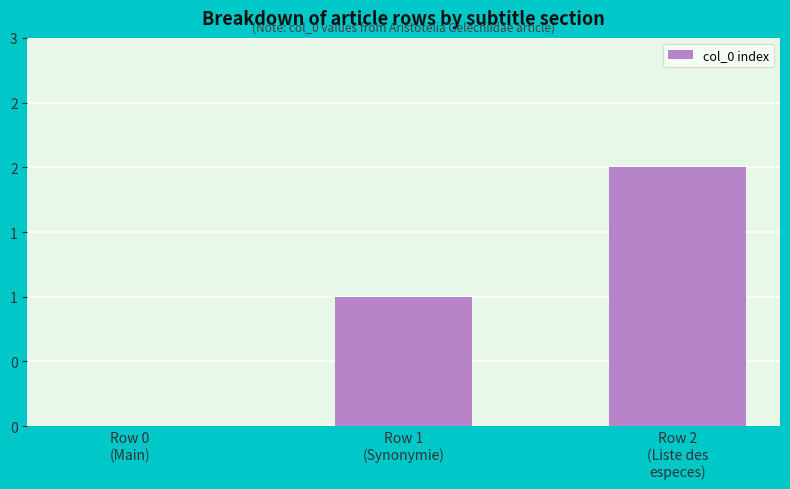

Reading right to left, list all the values displayed in this chart.

2	1	0